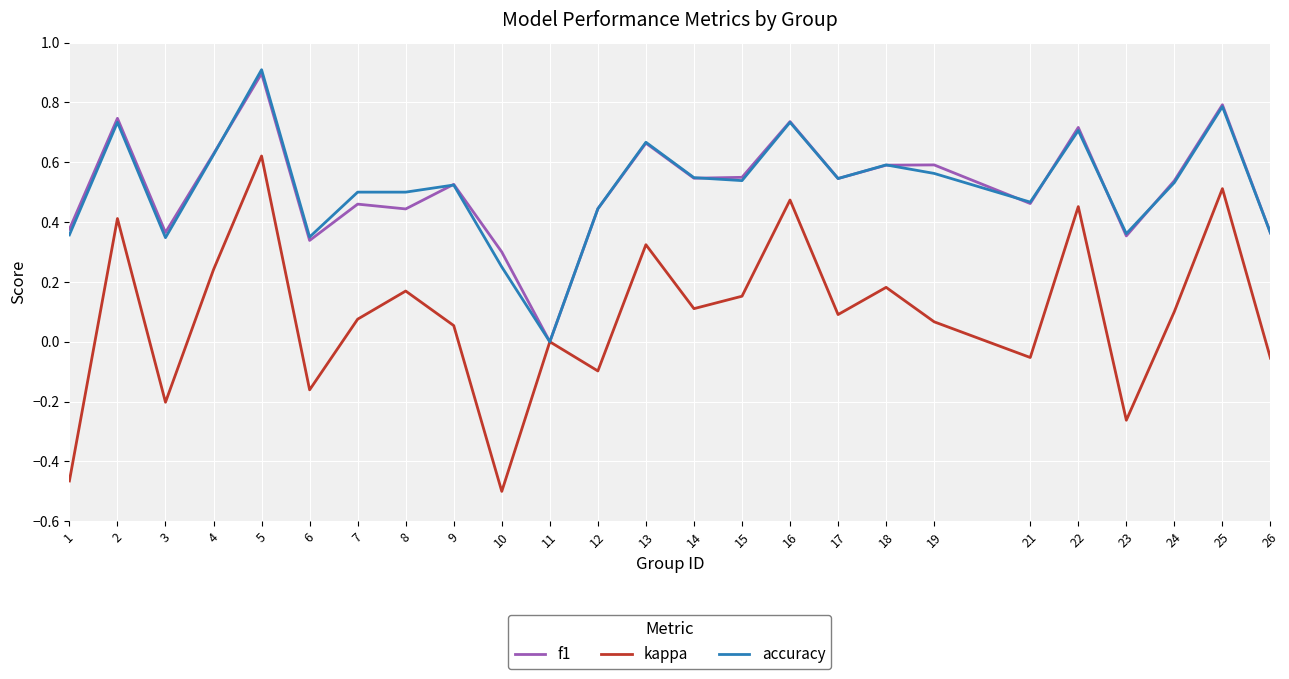

True or false: accuracy has a value of 0.5 at 7.

True